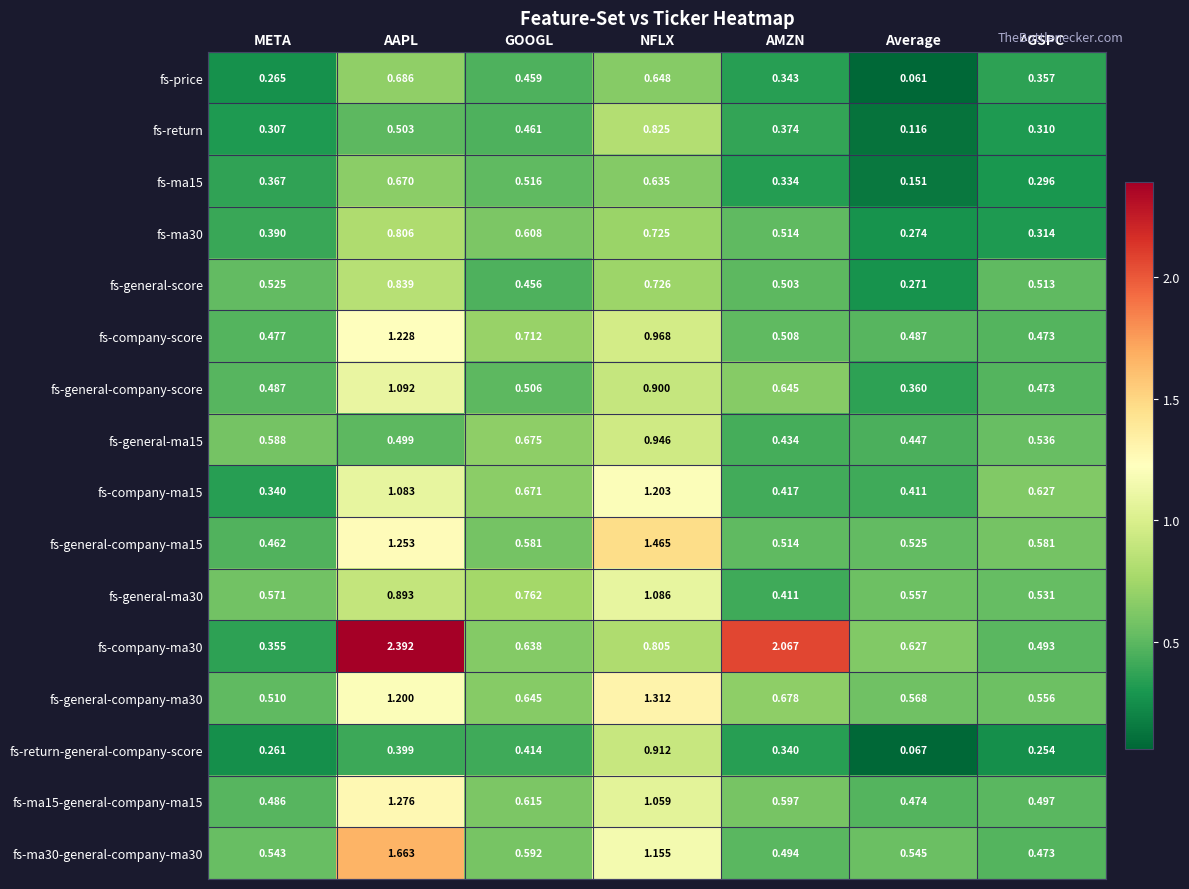

List the labels in order of fs-ma30 value, largest first.

AAPL, NFLX, GOOGL, AMZN, META, ^GSPC, Average